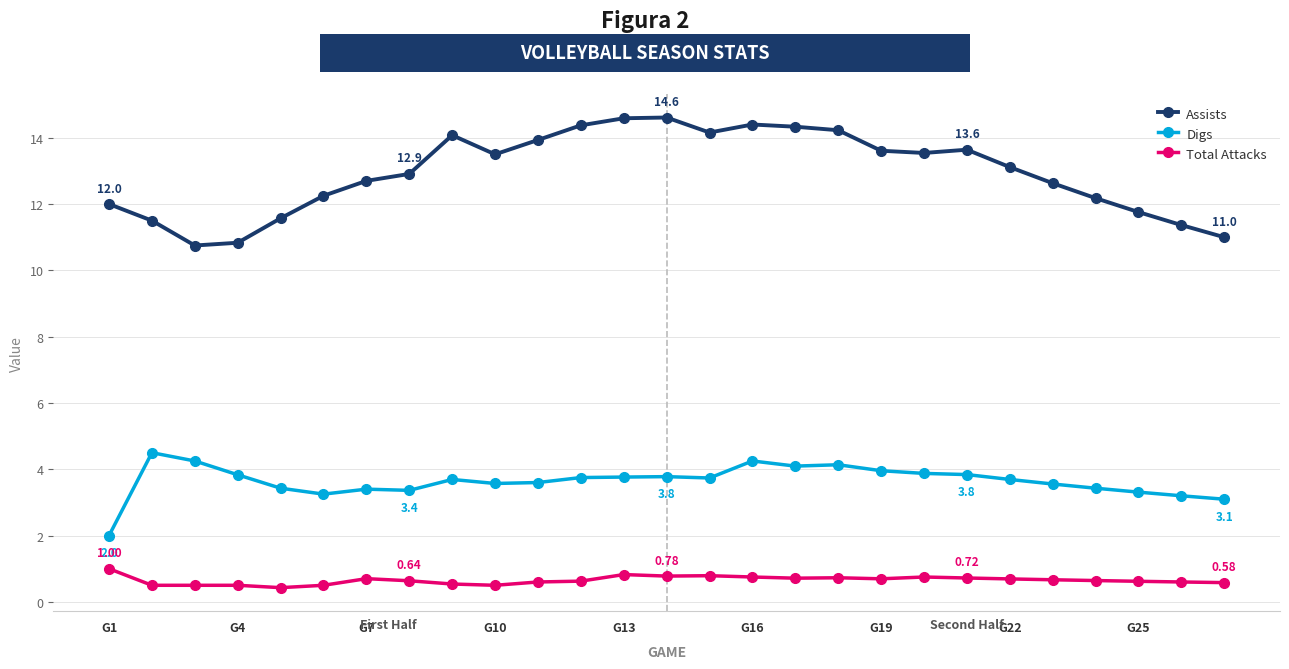

Which series has the largest range (max minus min)?

Assists